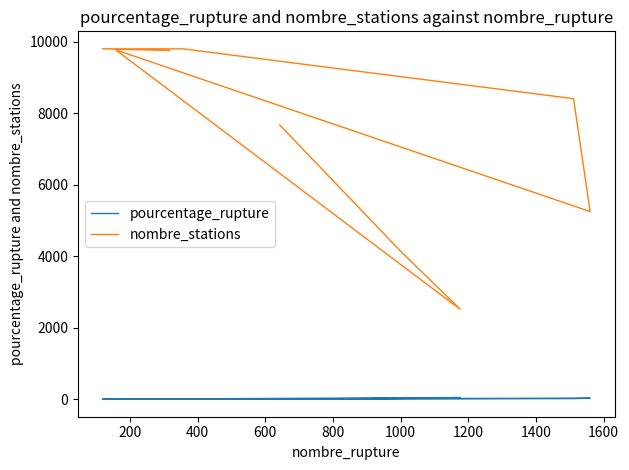

At how many categories does at least one series exceed 5200?

7